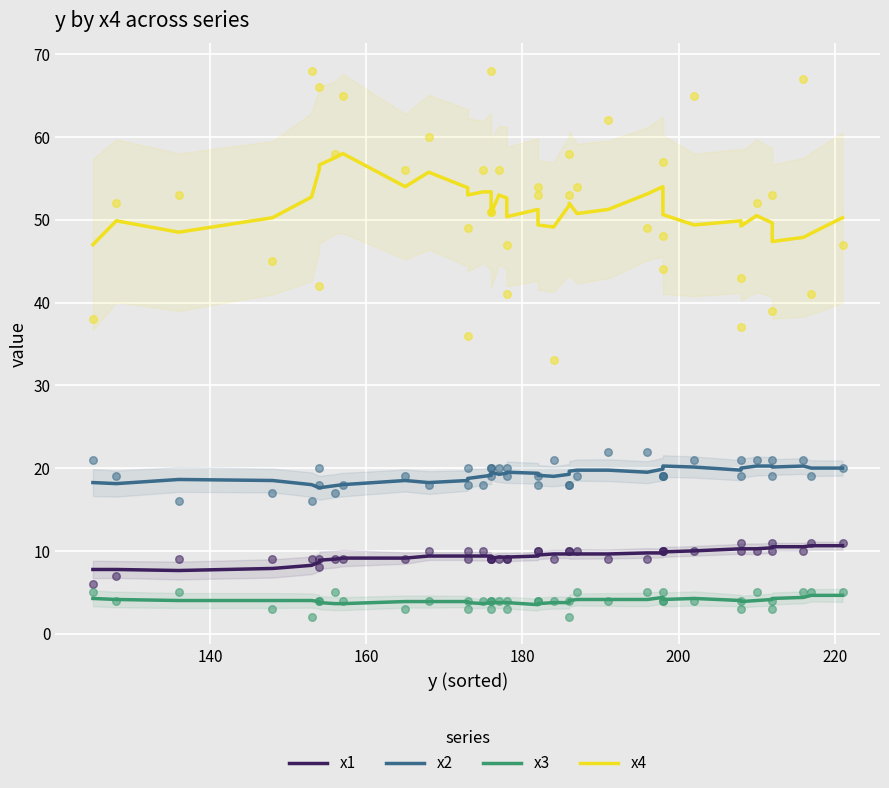

Which series contains the lowest Y value?

x3